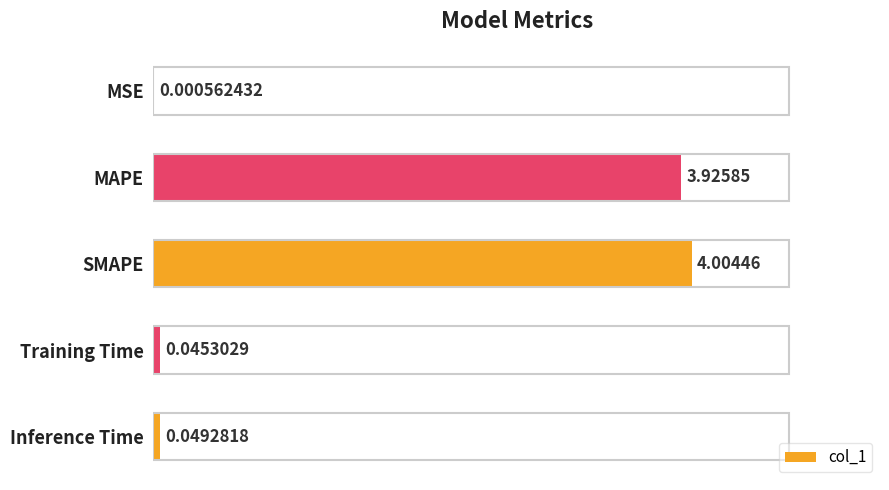

Which has a higher value, MSE or Training Time?

Training Time